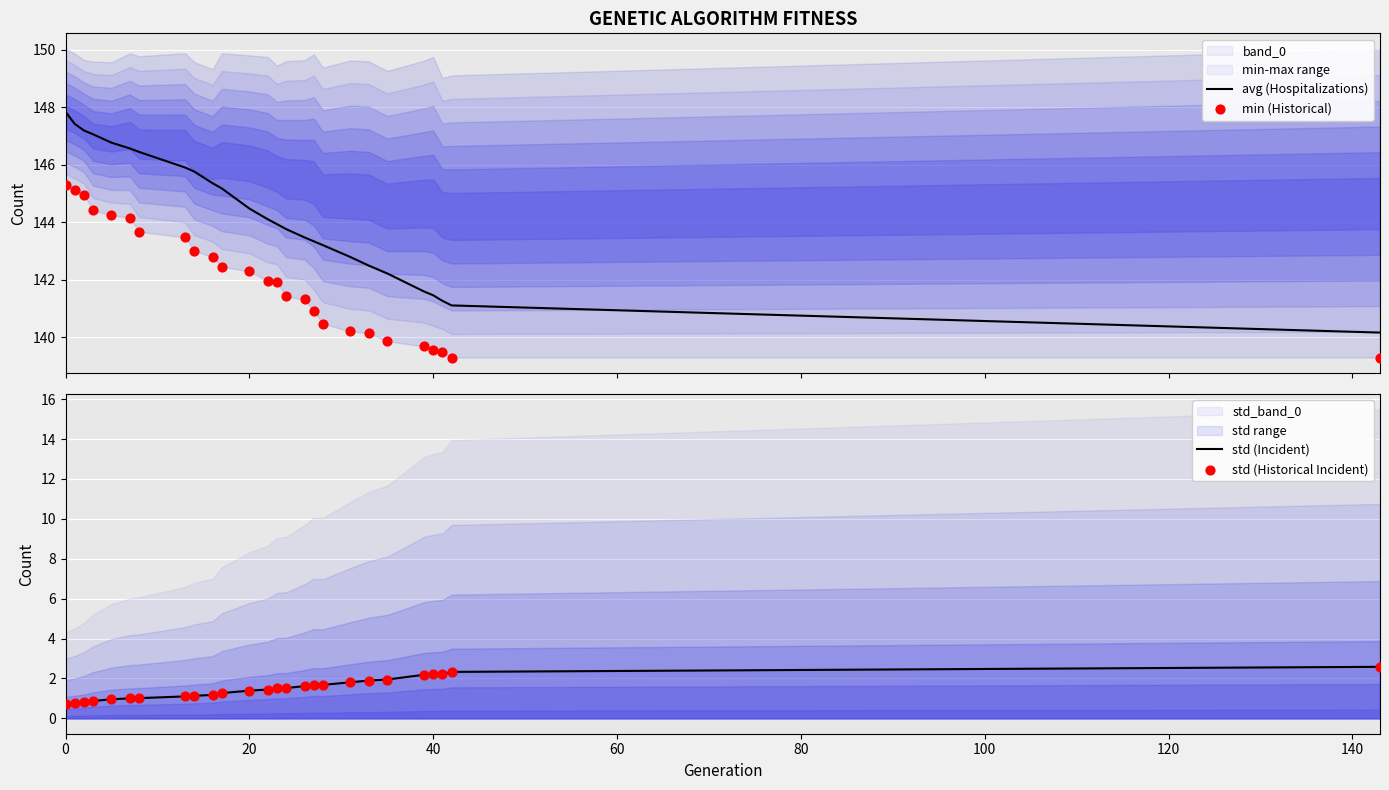

Which series contains the lowest Y value?

std (Incident)